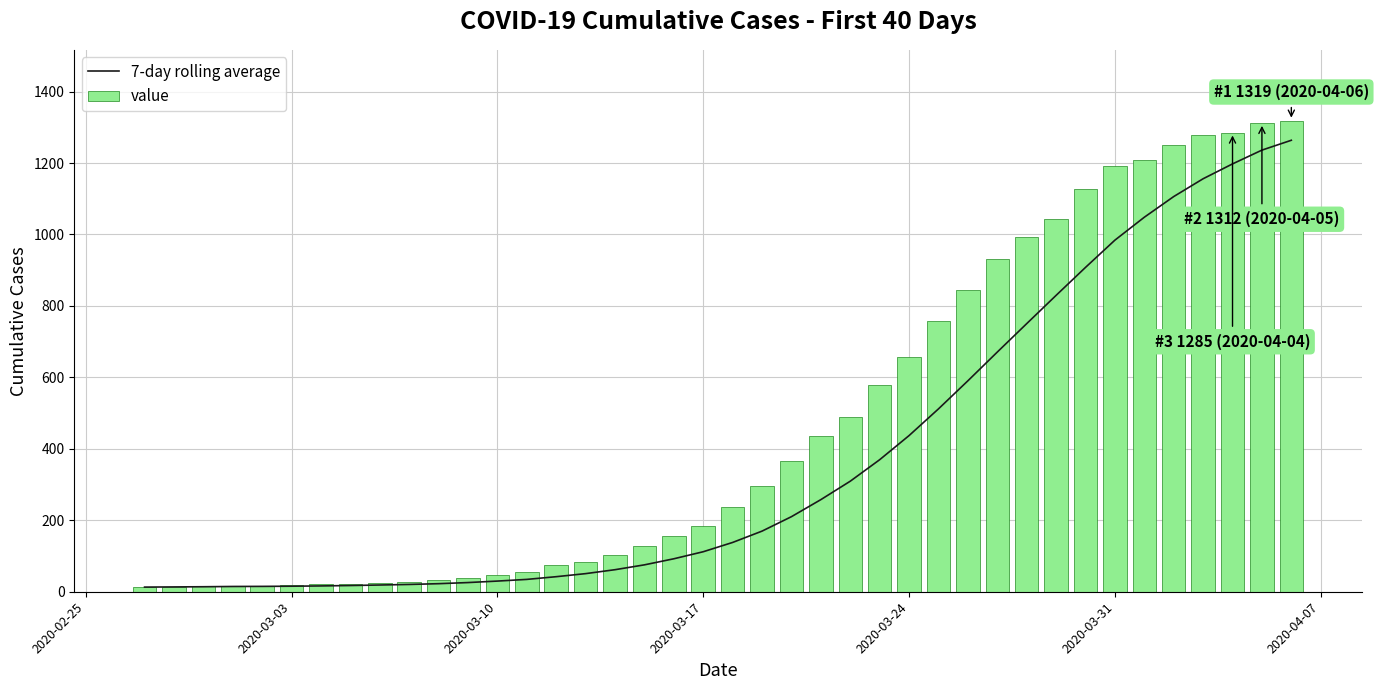

Rank the series by their average value, from highest to lowest.

value, 7-day rolling average